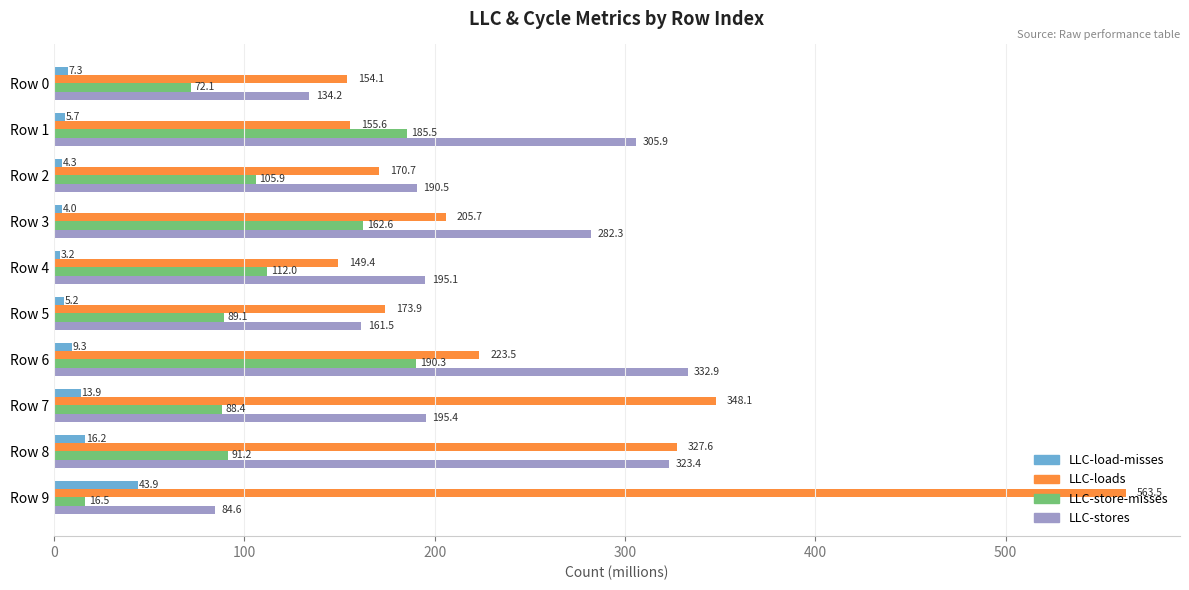

Count the number of data series in this chart.

4